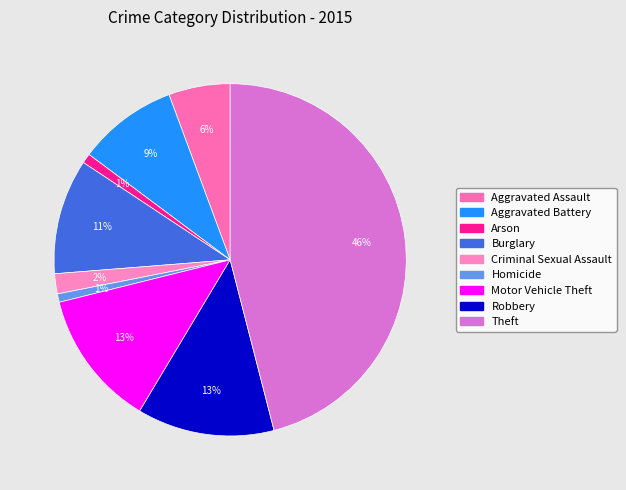

How many segments does this pie chart have?

9